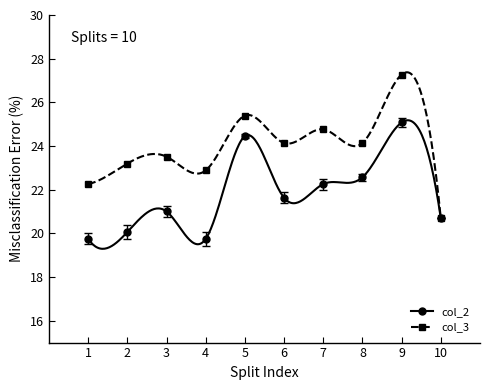

What is the value of the col_2 point at the 9th from the left?

25.1